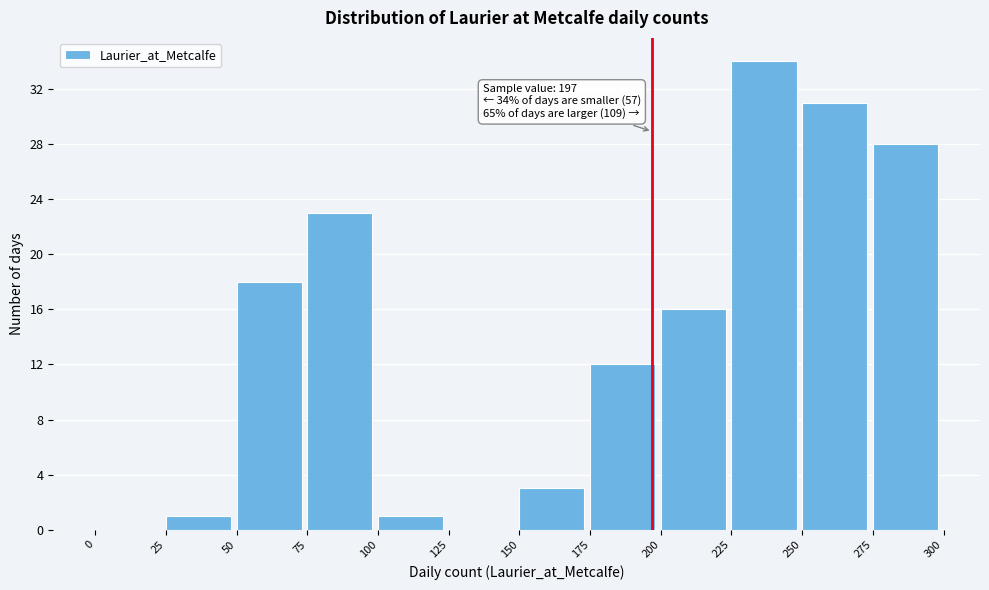

Which range on the x-axis has the tallest bar?

225 to 250